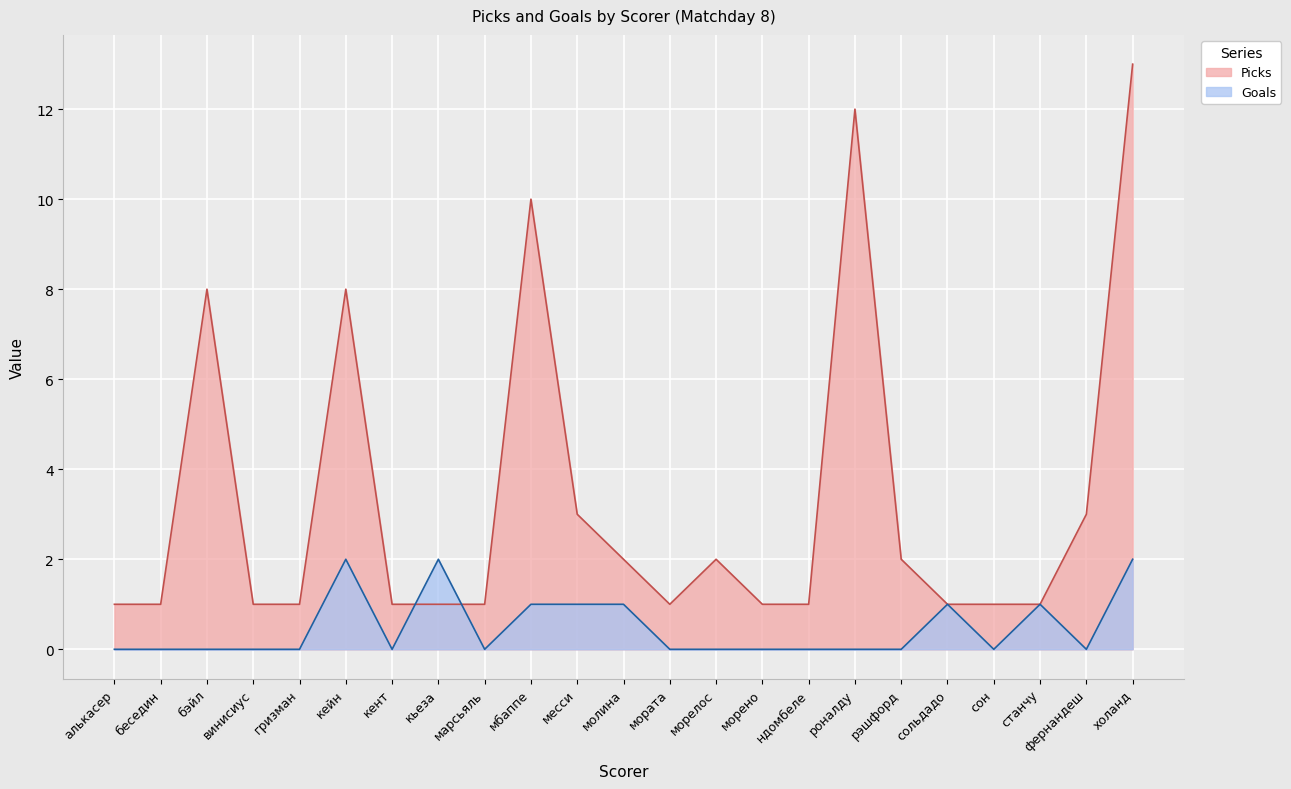

Which has a higher value, морено or кент?

морено